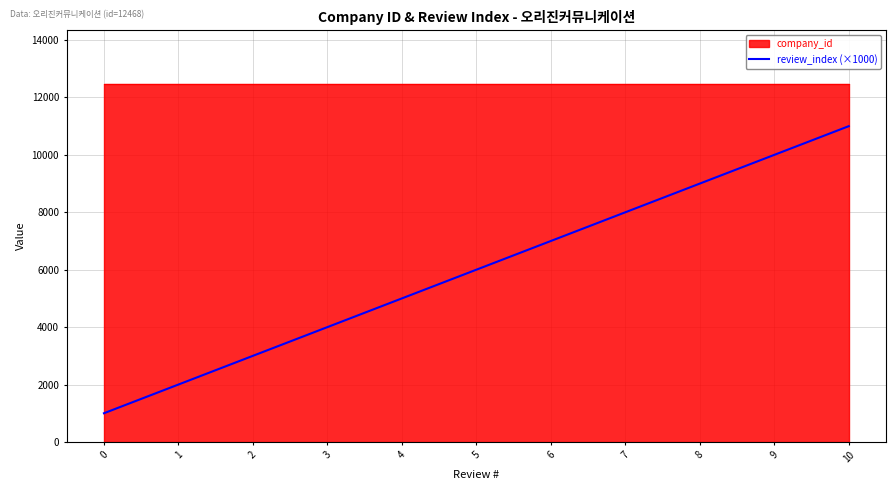

At which label does the data first exceed 6000?

6